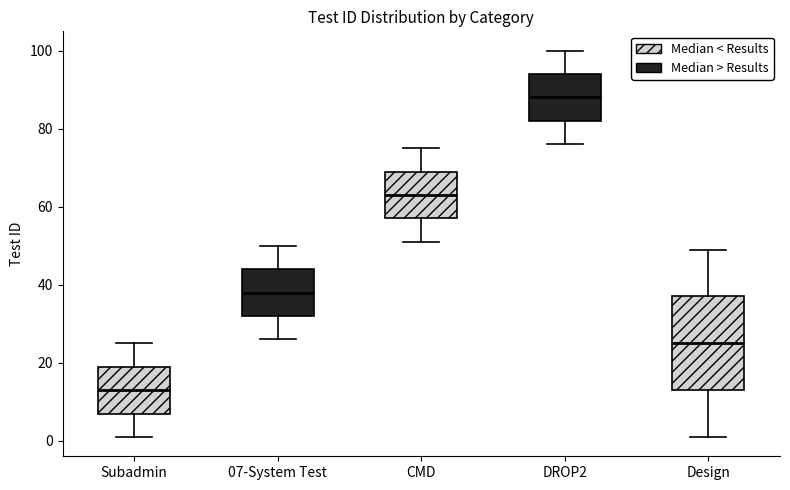

Which box is the tallest, from its lower edge to its upper edge?

Design